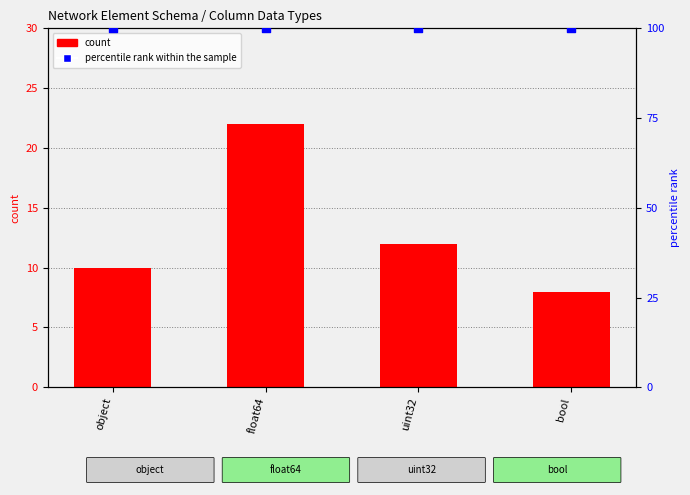

Which series reaches the minimum Y coordinate?

count